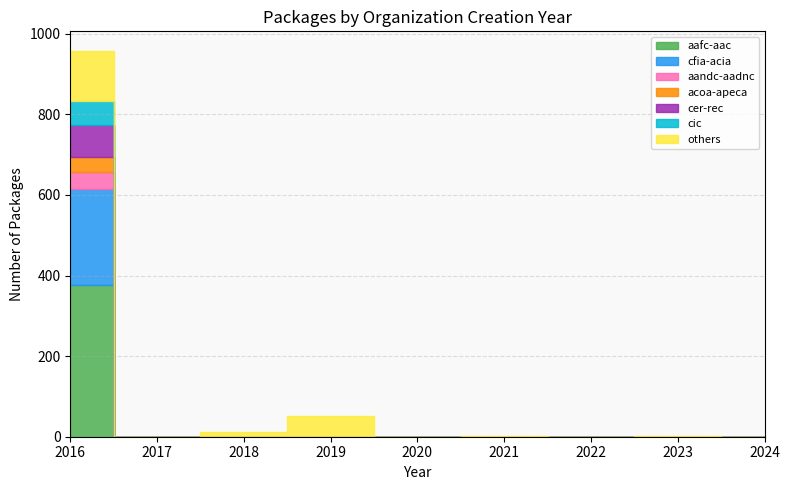

True or false: 2020+ and 2016 cross at least once.

False